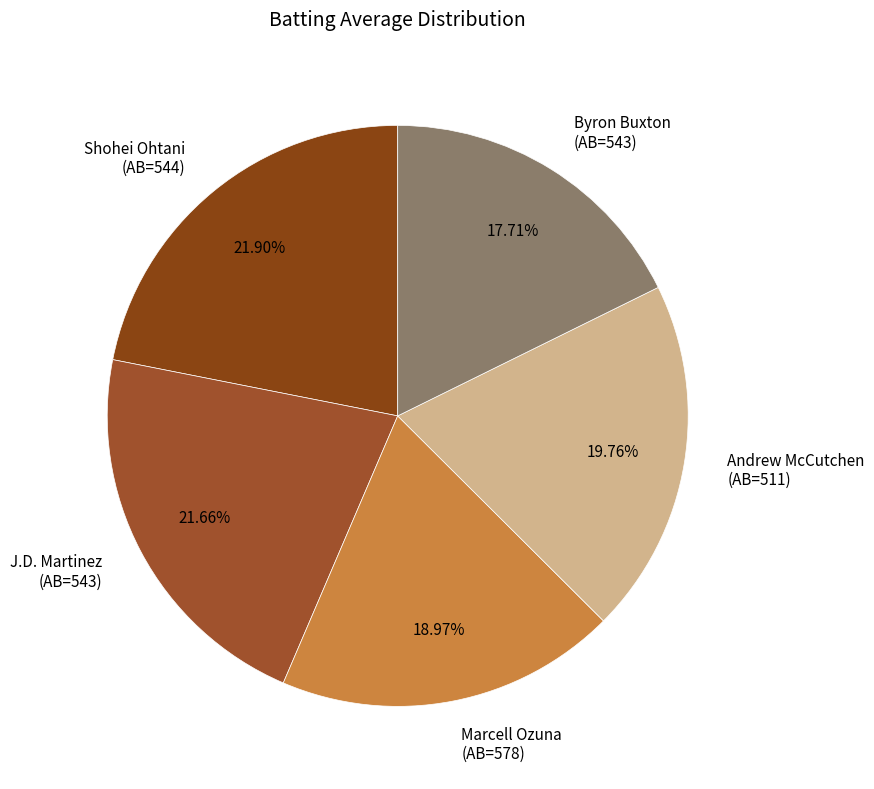

Is the sum of J.D. Martinez (AB=543) and Marcell Ozuna (AB=578) greater than half?

No